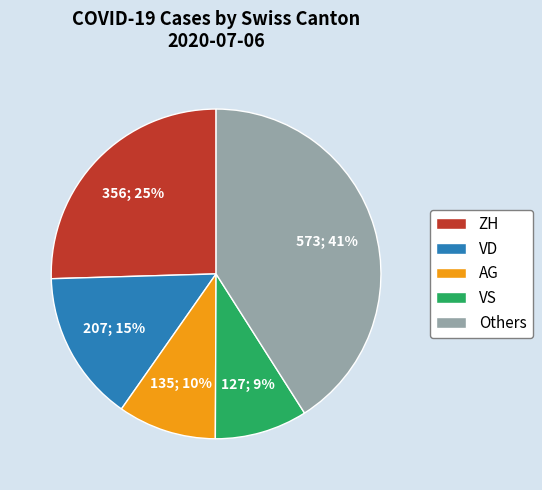

Is there any slice that represents more than half of the pie?

No